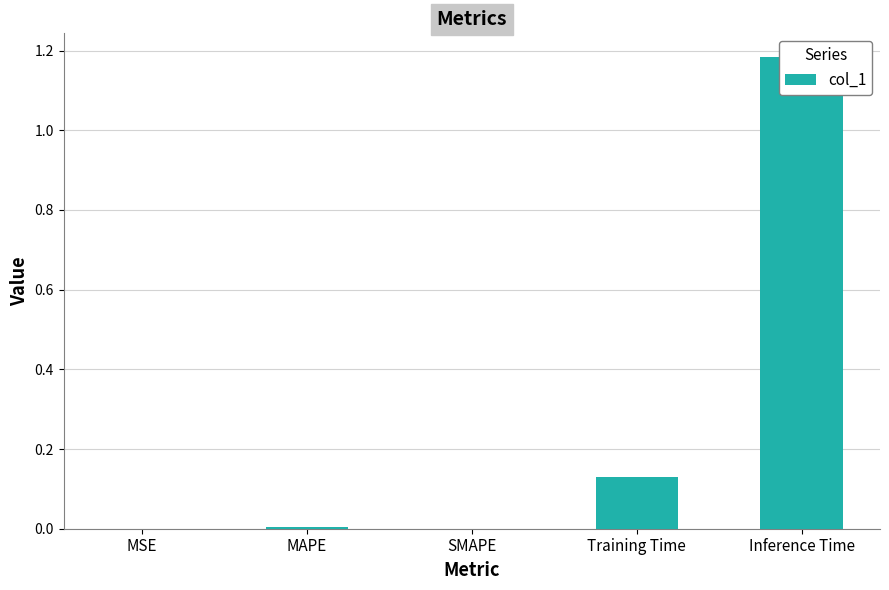

List the labels in order of value, largest first.

Inference Time, Training Time, MAPE, MSE, SMAPE